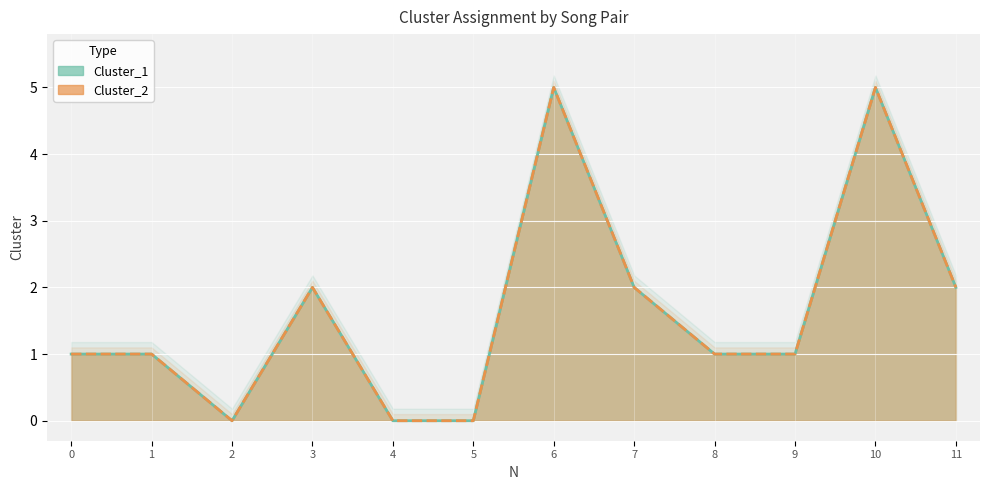

Which series has the widest spread of values?

Cluster_1